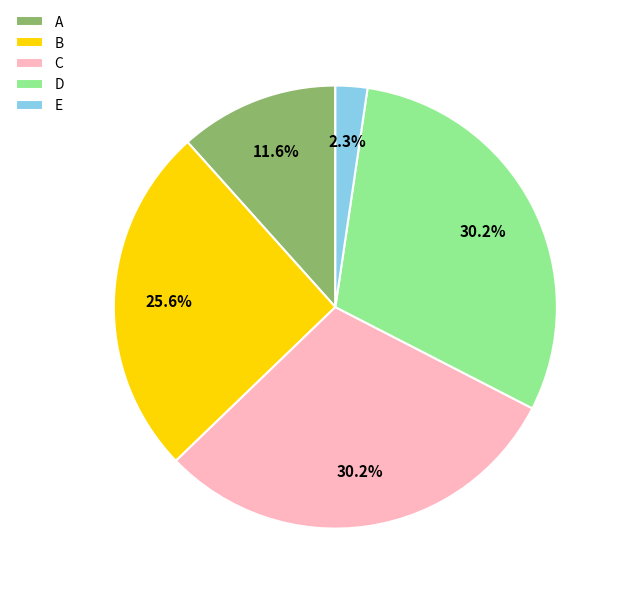

To the nearest percent, what is the combined percentage of C and E?

33%